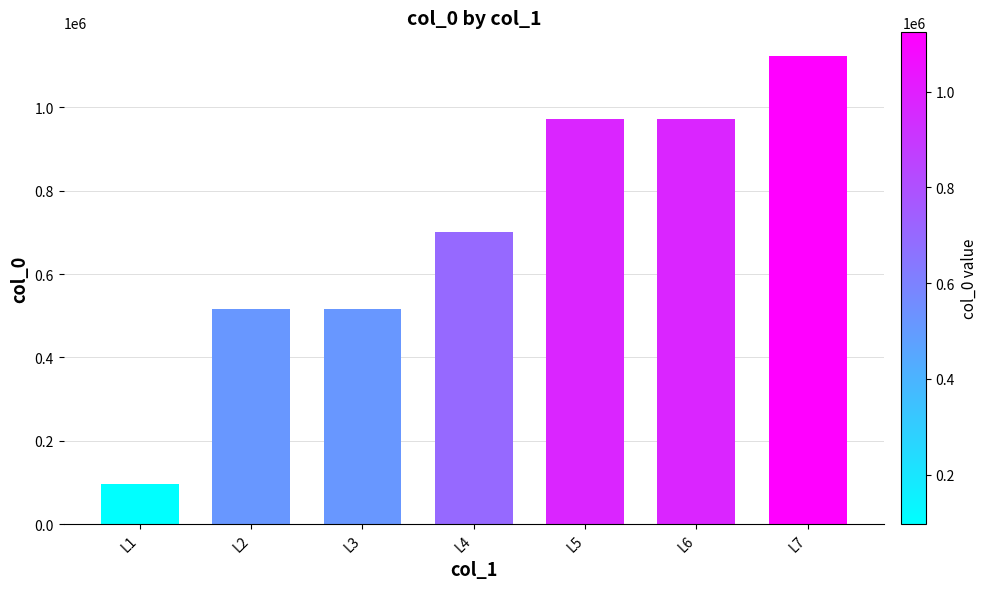

The value at L1 is 160080. True or false?

False